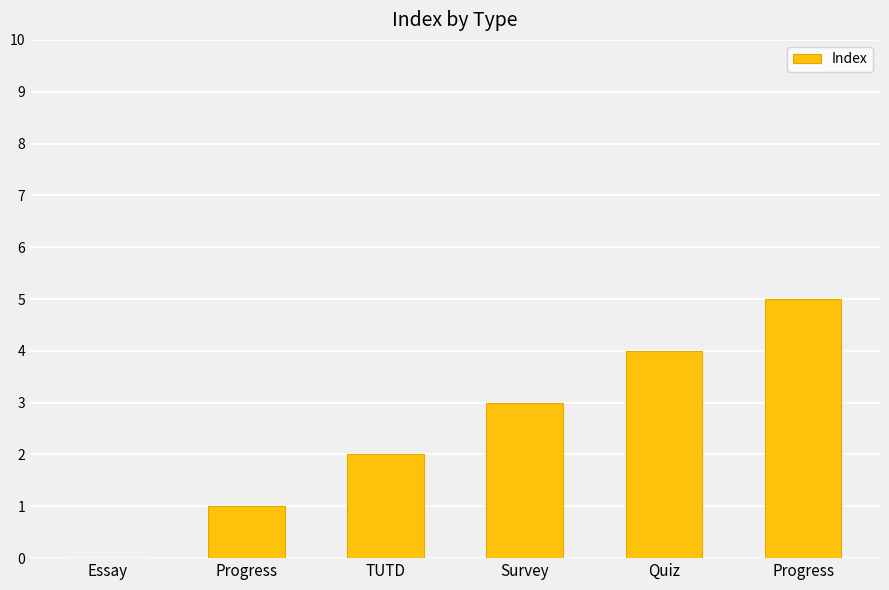

What is the label of the 6th bar from the right?

Essay